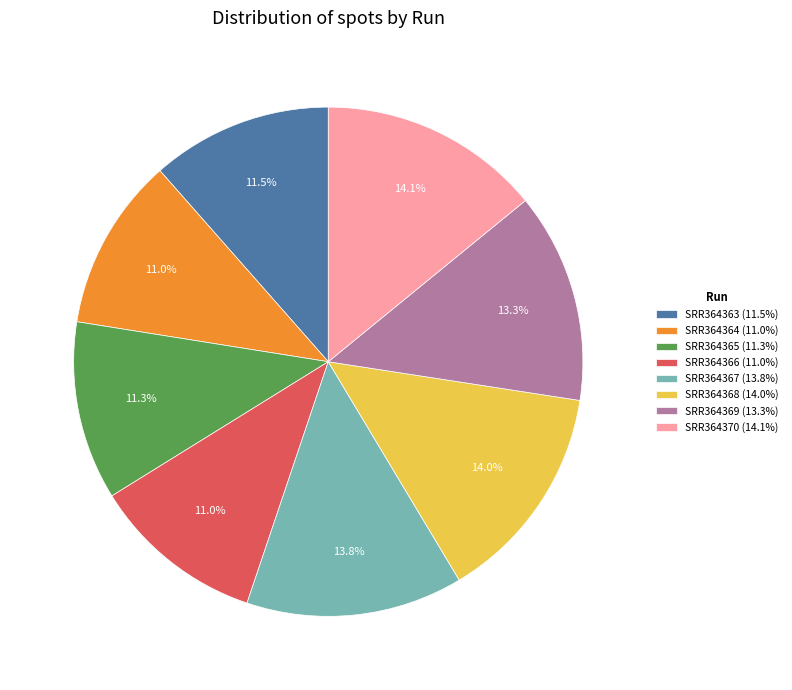

Does SRR364370 account for over 50% of the chart?

No